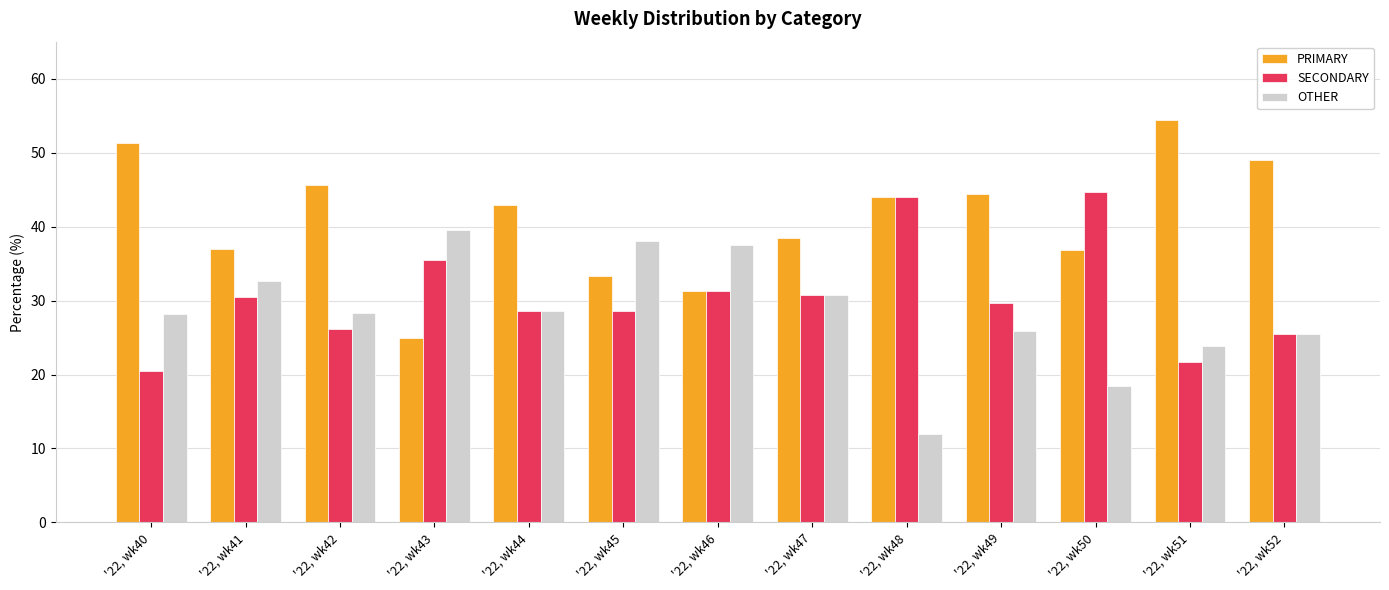

What is the minimum value for OTHER?

12.0